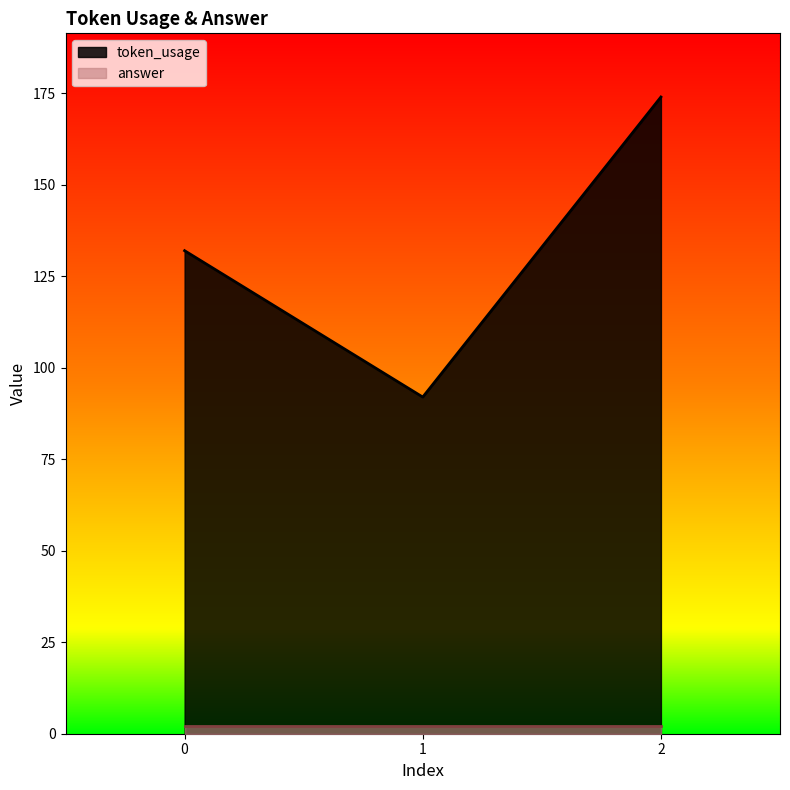

What is the maximum value shown in the chart?

174